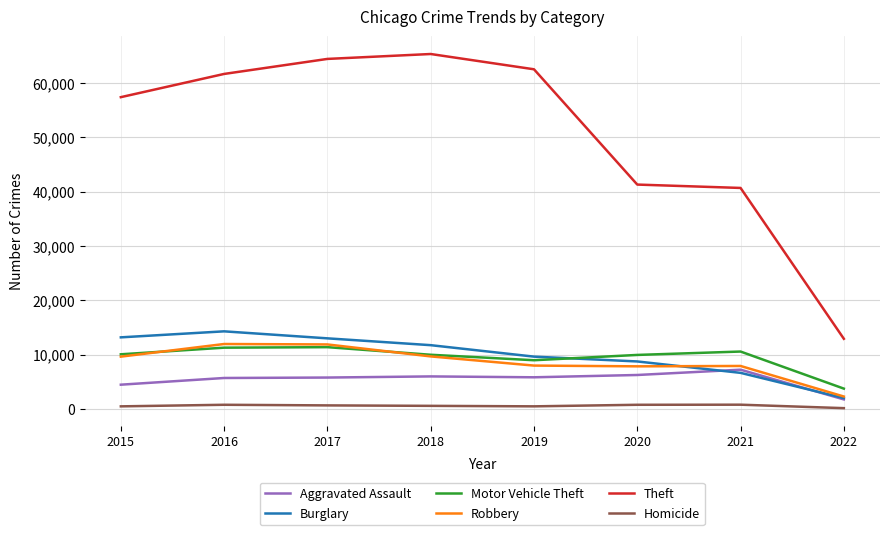

What are all the series names shown in the legend?

Aggravated Assault, Burglary, Motor Vehicle Theft, Robbery, Theft, Homicide